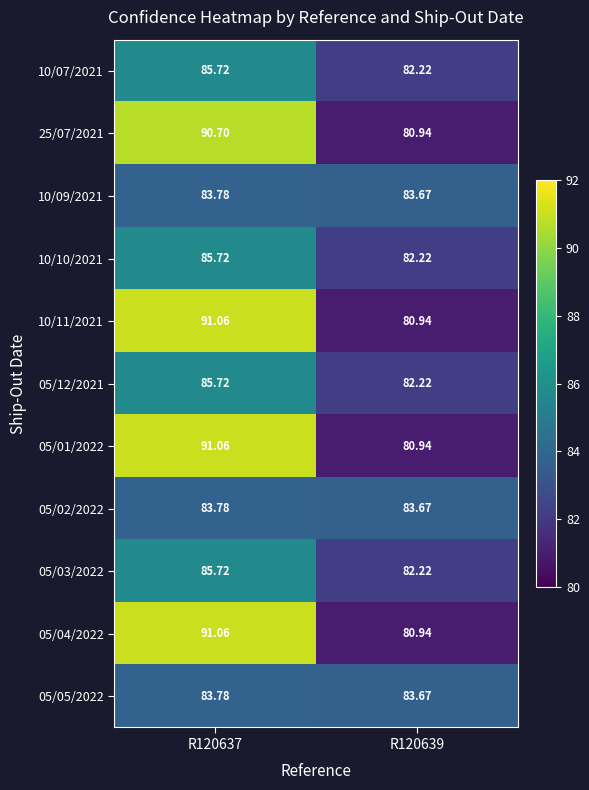

Is the value of 05/05/2022 at R120637 greater than the value of 05/04/2022 at R120639?

Yes